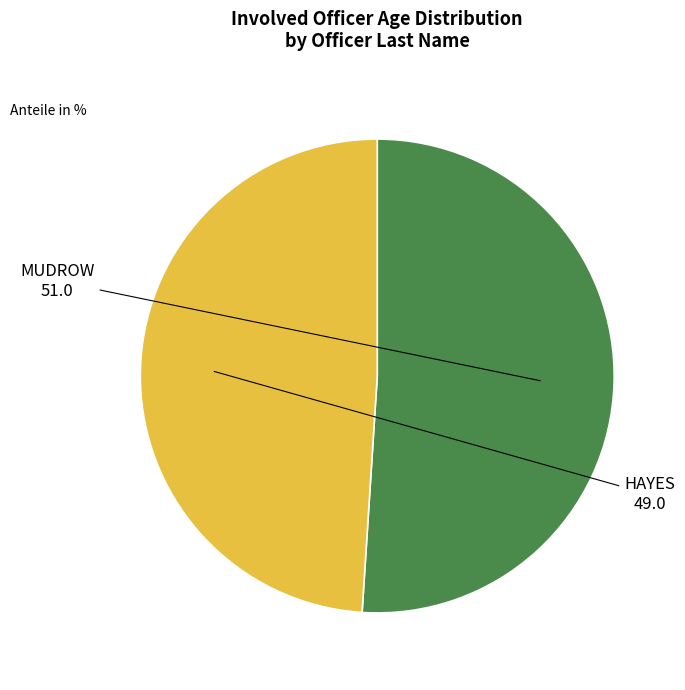

What is the majority slice?

MUDROW